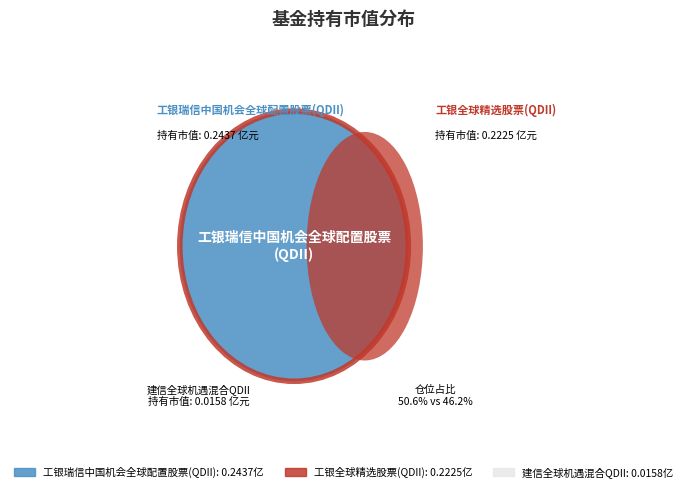

To the nearest percent, what is the difference between the 工银全球精选股票(QDII) and 建信全球机遇混合QDII slice percentages?

43%